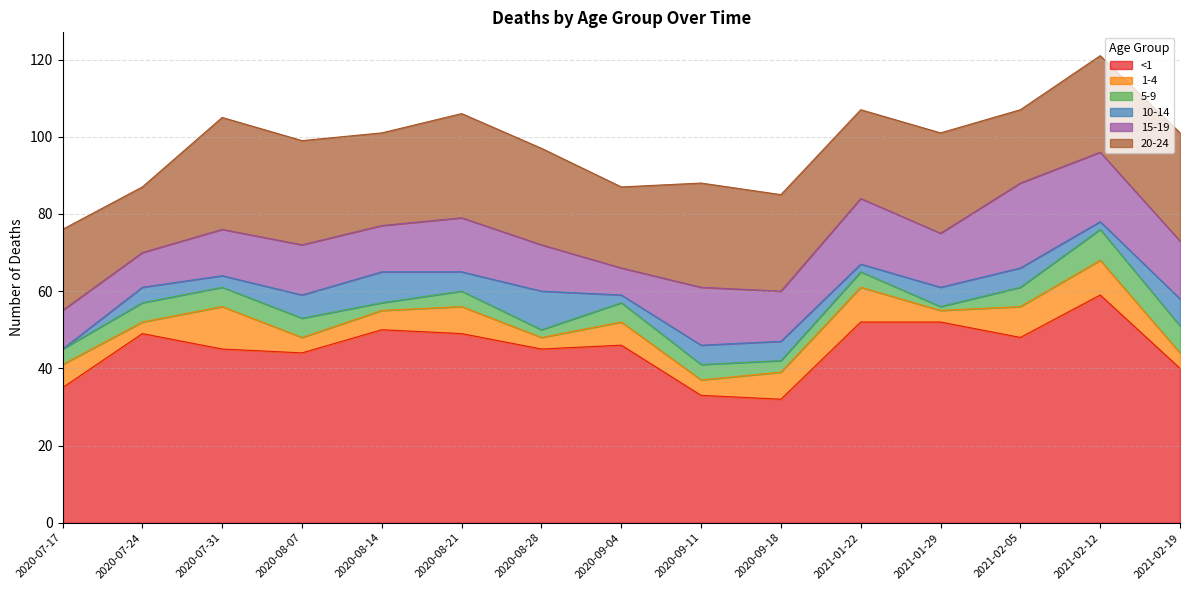

Does the chart display data point markers on the line(s)?

No